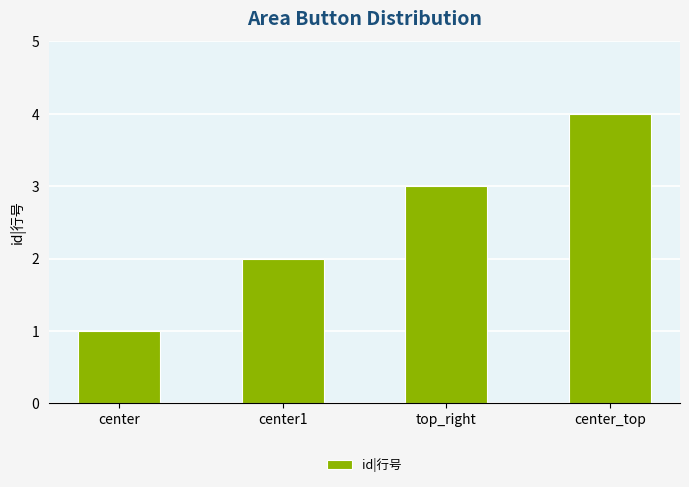

Does the chart contain stacked bars?

No